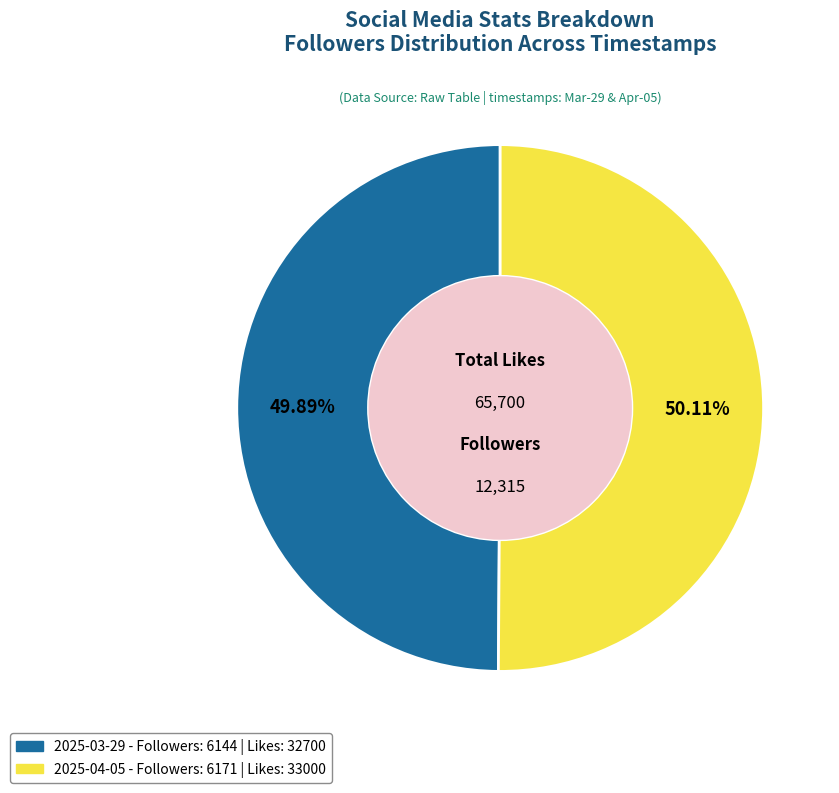

The 2025-03-29 slice represents 63% of the pie. True or false?

False